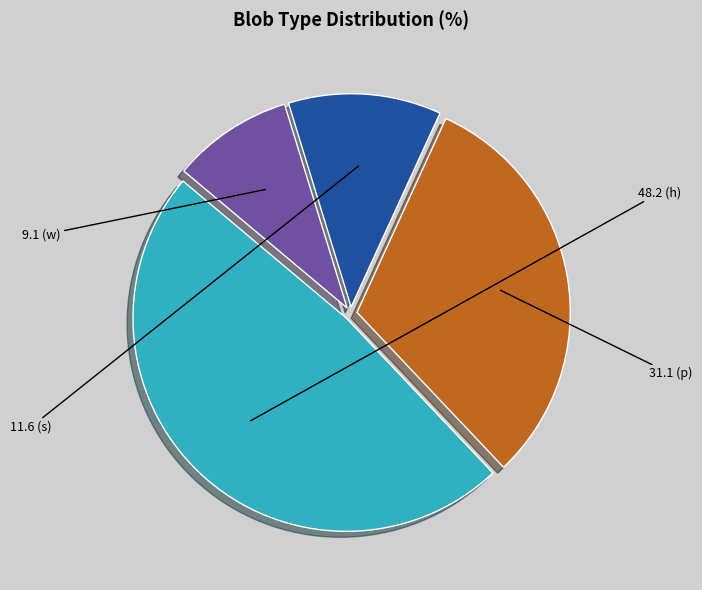

Is there any slice that represents more than half of the pie?

No